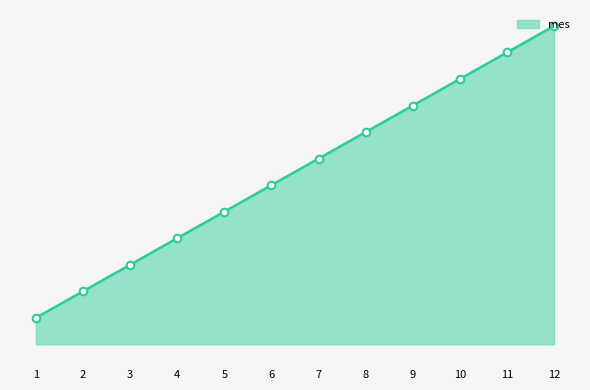

What is the change in value from 3 to 5?

+2